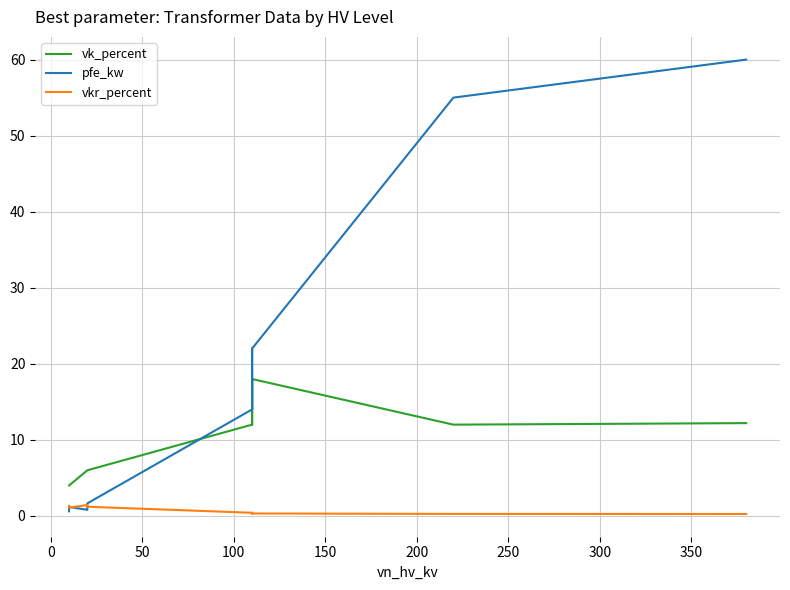

What is the difference between the second highest and second lowest values in the pfe_kw series?

54.2